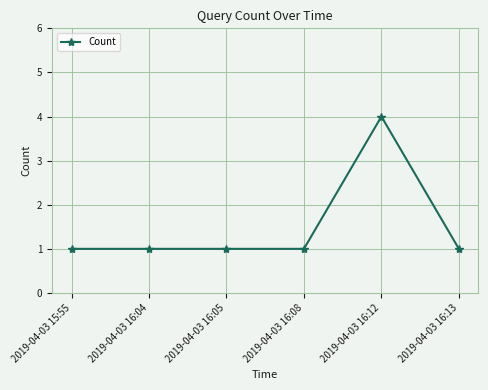

What is the maximum value shown in the chart?

4